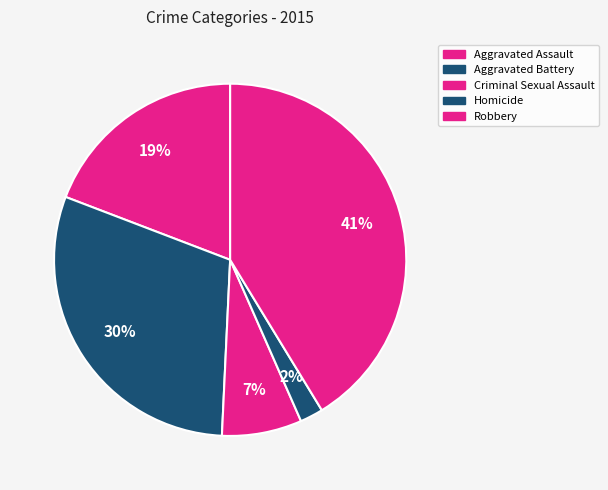

To the nearest percent, what portion does Aggravated Battery represent?

30%